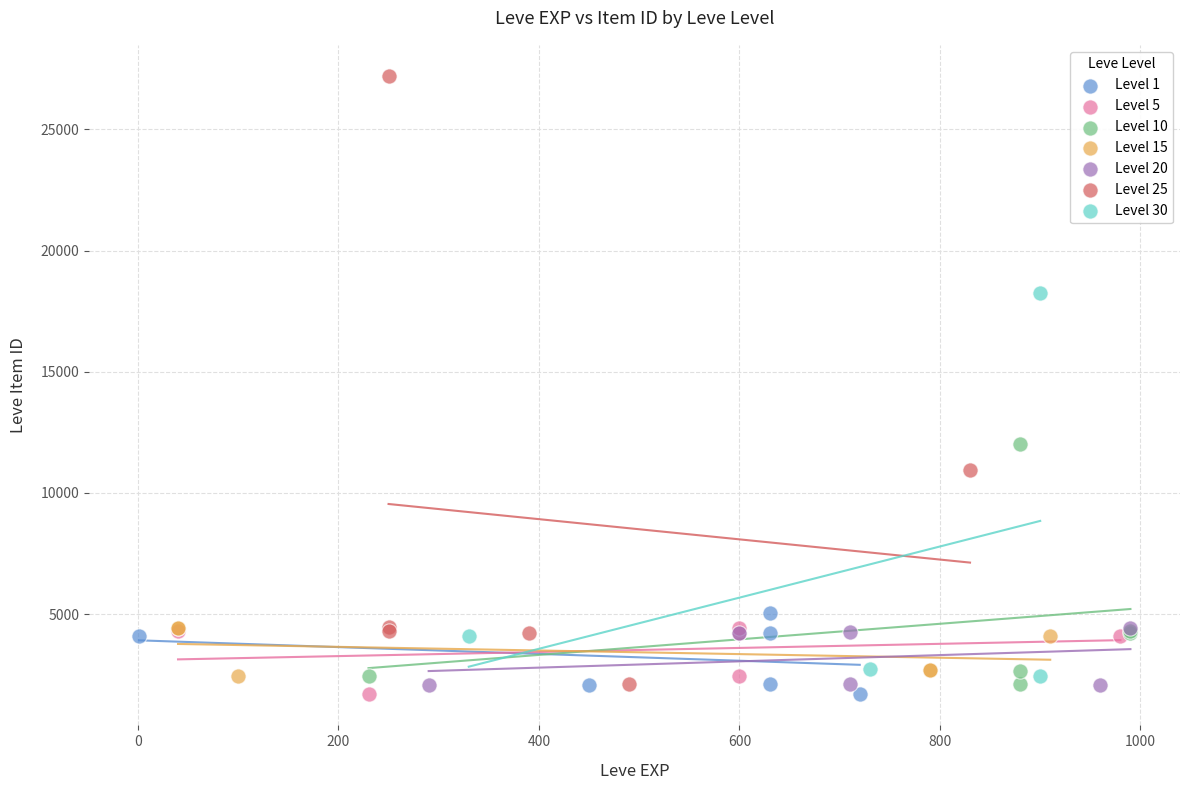

Which series has the largest Y range (max minus min)?

Level 25